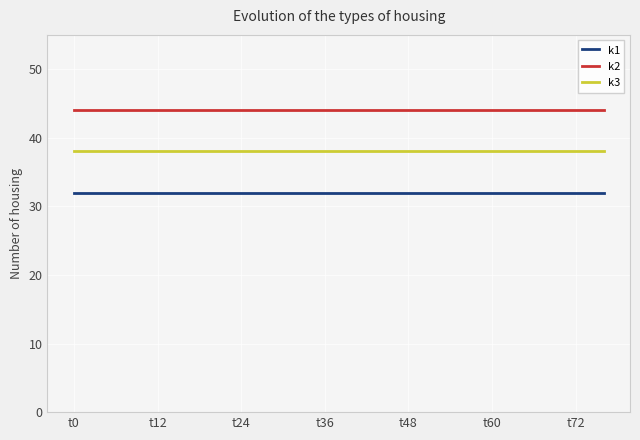

True or false: k2 and k3 intersect in this chart.

False